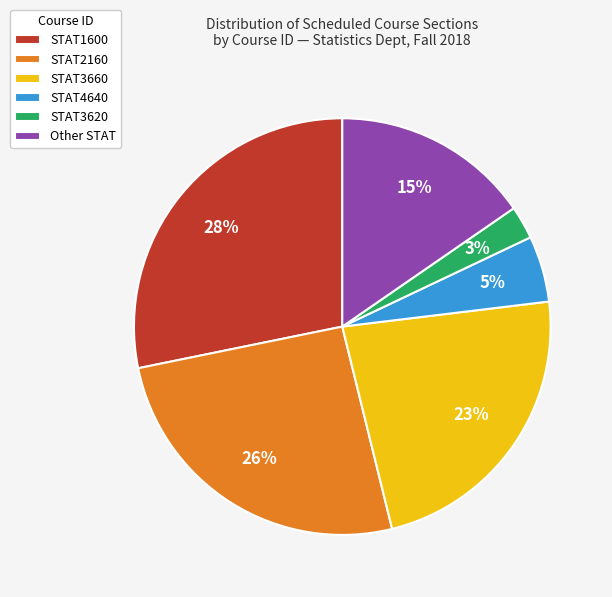

Is it true that STAT1600 is 36% of the pie?

False